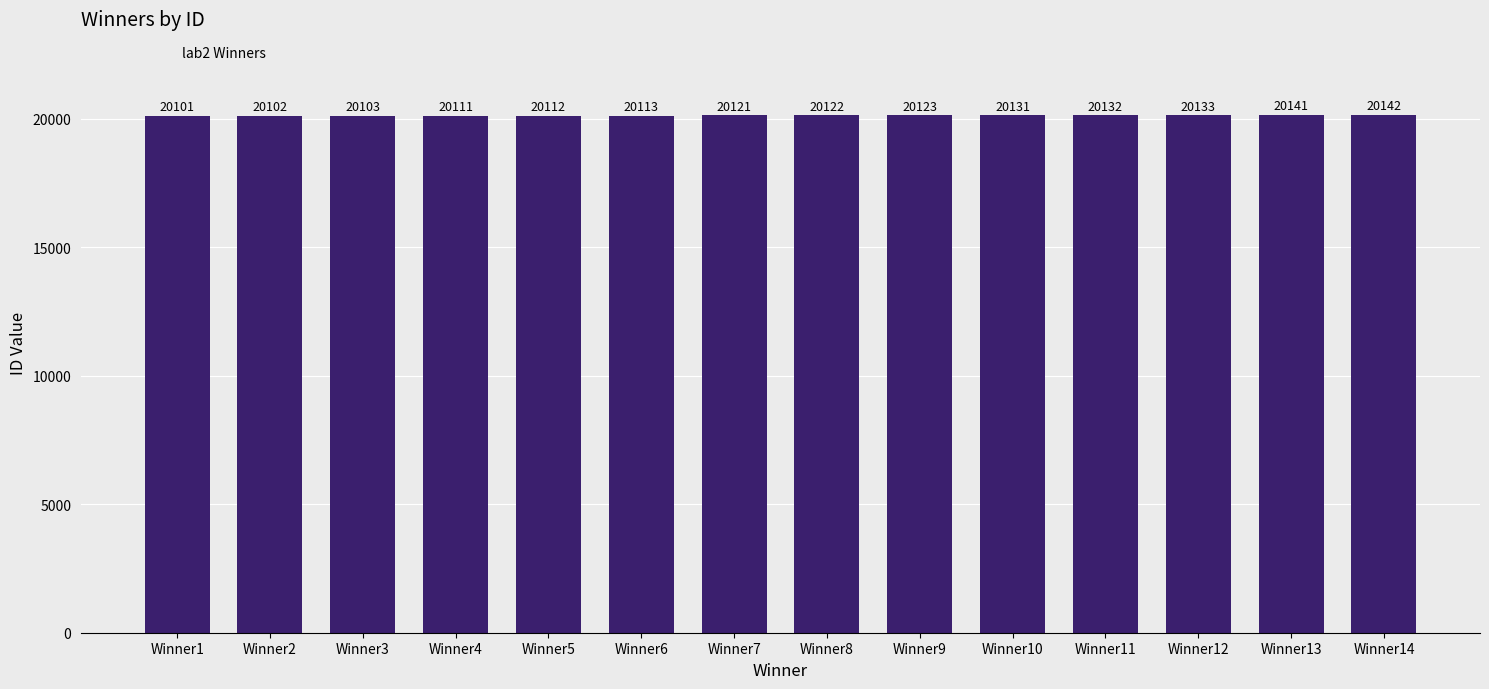

What is the minimum value shown in the chart?

20101